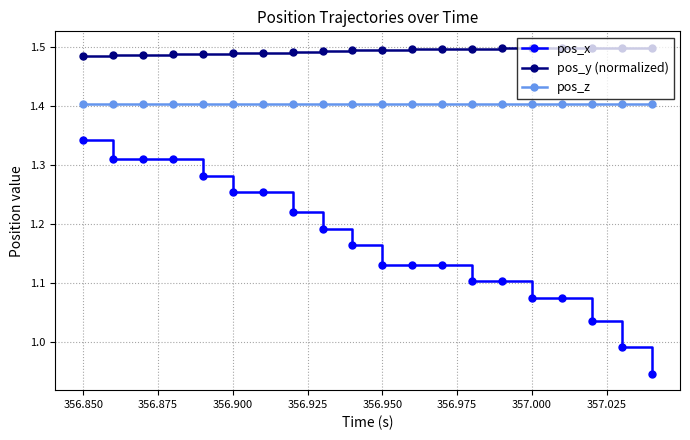

Which series has the widest spread of values?

pos_x